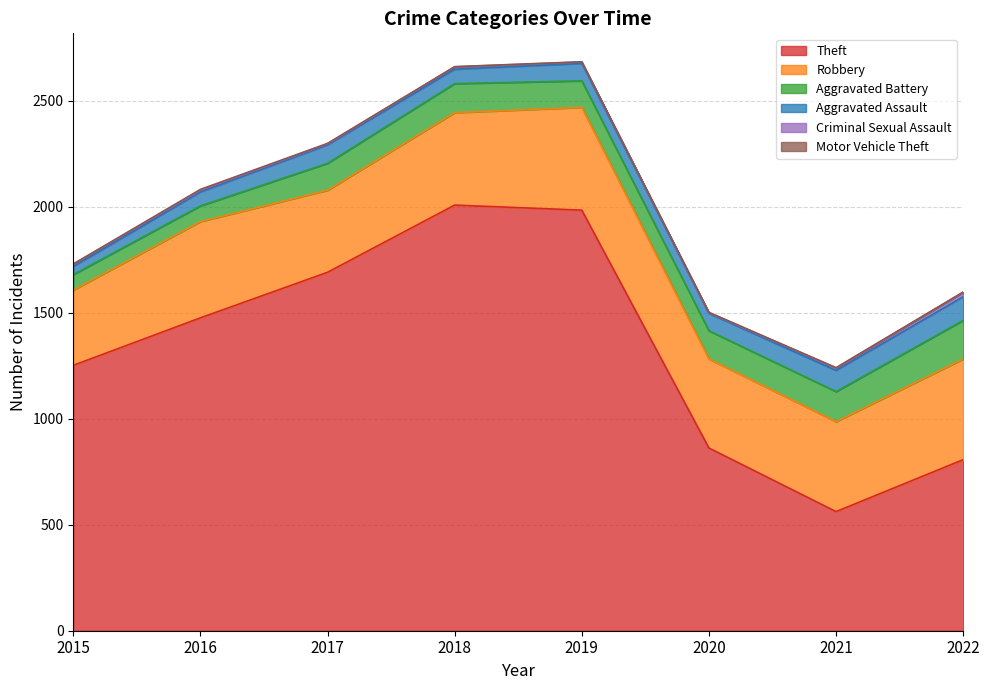

Reading left to right, list all the values displayed in this chart.

Theft: 2015=1252	2016=1476	2017=1691	2018=2008	2019=1984	2020=862	2021=562	2022=807
Robbery: 2015=355	2016=454	2017=387	2018=436	2019=485	2020=420	2021=424	2022=475
Aggravated Battery: 2015=73	2016=74	2017=127	2018=137	2019=125	2020=133	2021=142	2022=182
Aggravated Assault: 2015=38	2016=66	2017=87	2018=68	2019=82	2020=82	2021=100	2022=112
Criminal Sexual Assault: 2015=11	2016=8	2017=5	2018=11	2019=7	2020=3	2021=11	2022=20
Motor Vehicle Theft: 2015=1	2016=4	2017=2	2018=1	2019=1	2020=2	2021=2	2022=2